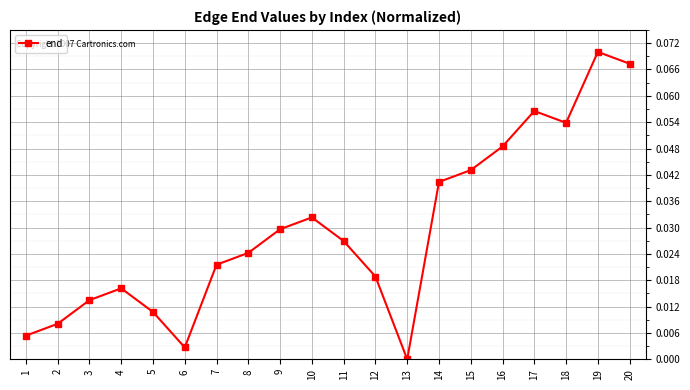

Is this an area chart (filled region under the line)?

No